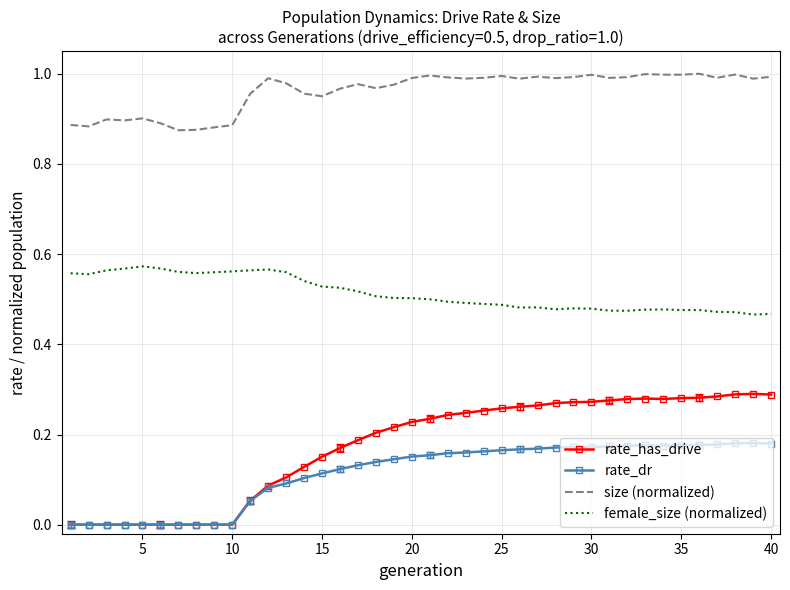

True or false: rate_has_drive and size (normalized) cross at least once.

False